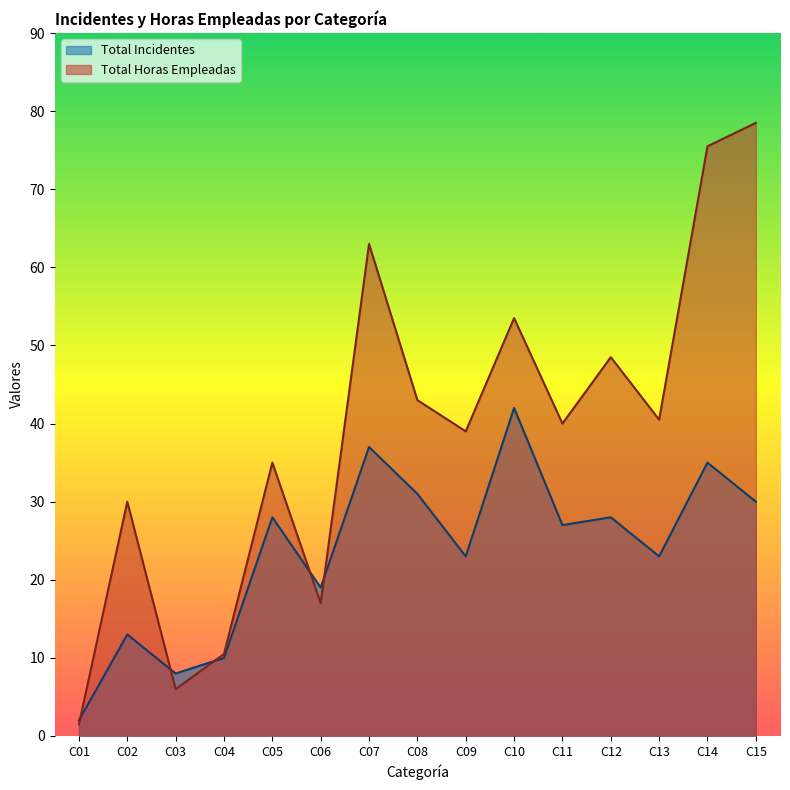

Rank the series by their average value, from lowest to highest.

Total Incidentes, Total Horas Empleadas